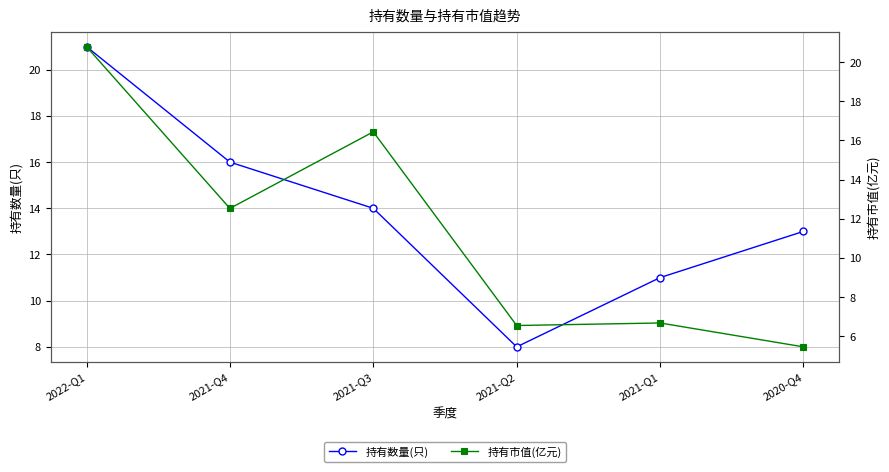

Where is the first local maximum for 持有市值(亿元)?

2021-Q3